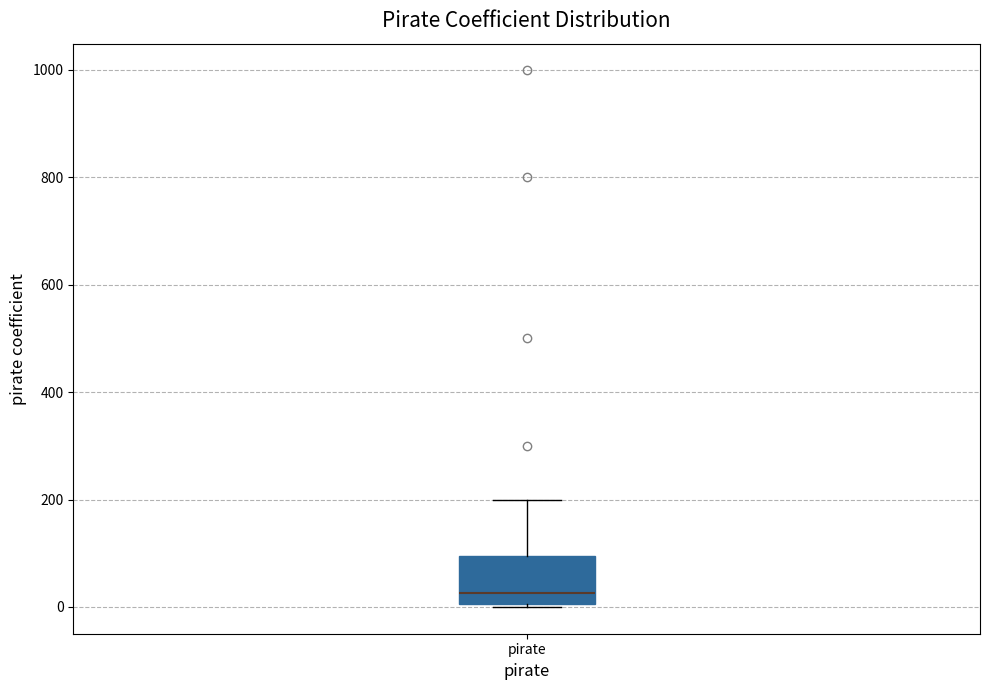

Where is the upper edge of the box for pirate on the y-axis? The values are not printed on the chart, so give them approximately, as read against the axis.

100